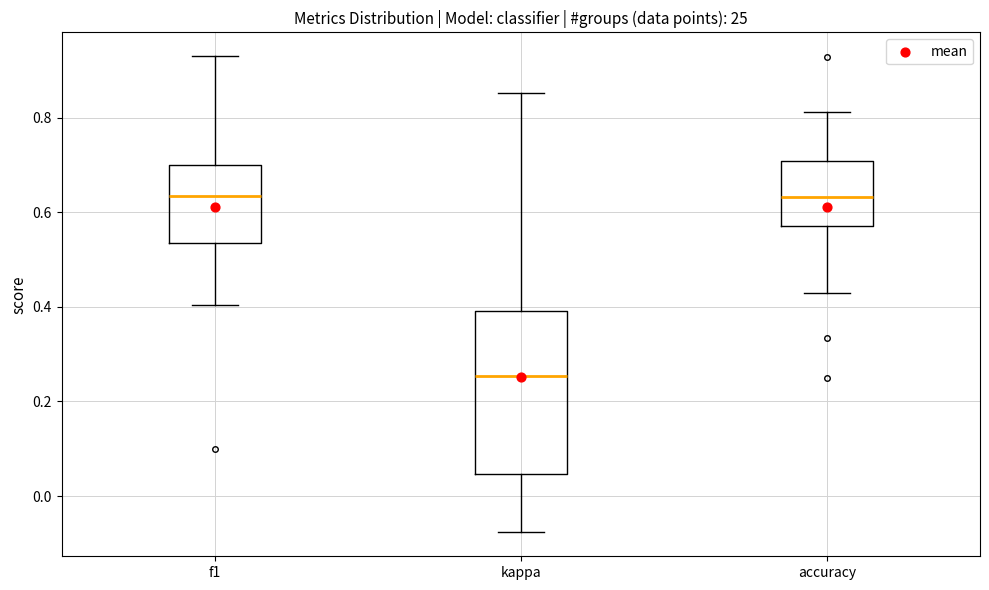

Reading left to right, read every box against the y-axis: the position of its median line, the range the box covers, and the ends of its whiskers. The values are not printed on the chart, so give them approximately, as read against the axis.

f1: median 0.64, box 0.54 to 0.70, whiskers 0.40 to 0.92
kappa: median 0.26, box 0.04 to 0.40, whiskers -0.08 to 0.86
accuracy: median 0.64, box 0.58 to 0.70, whiskers 0.42 to 0.82